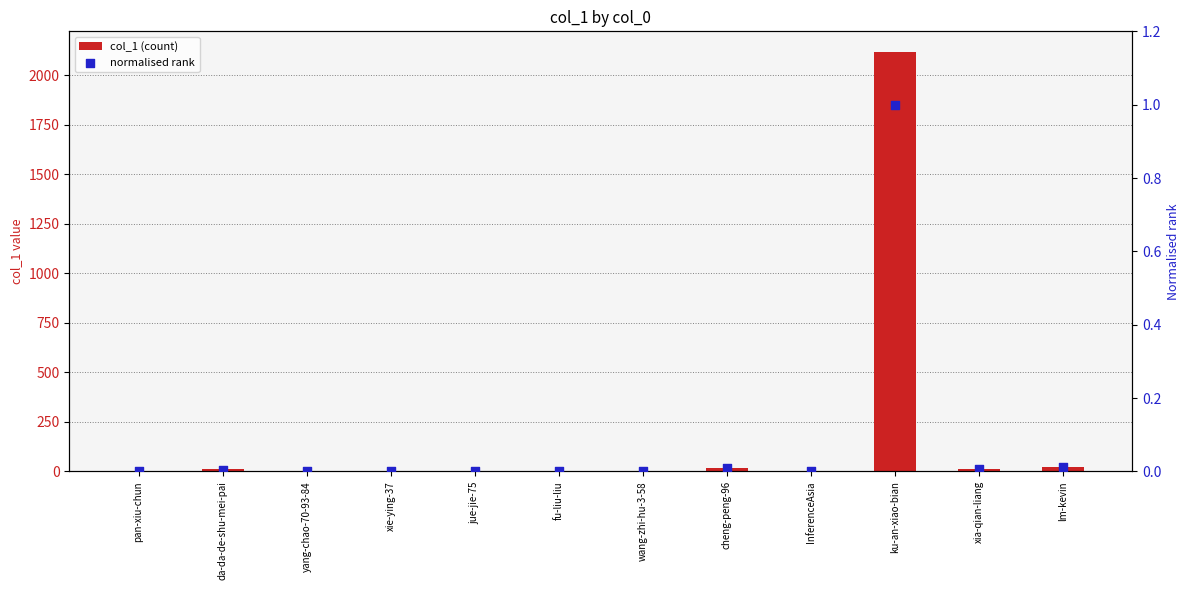

What are all the series names shown in the legend?

col_1 (count), normalised rank